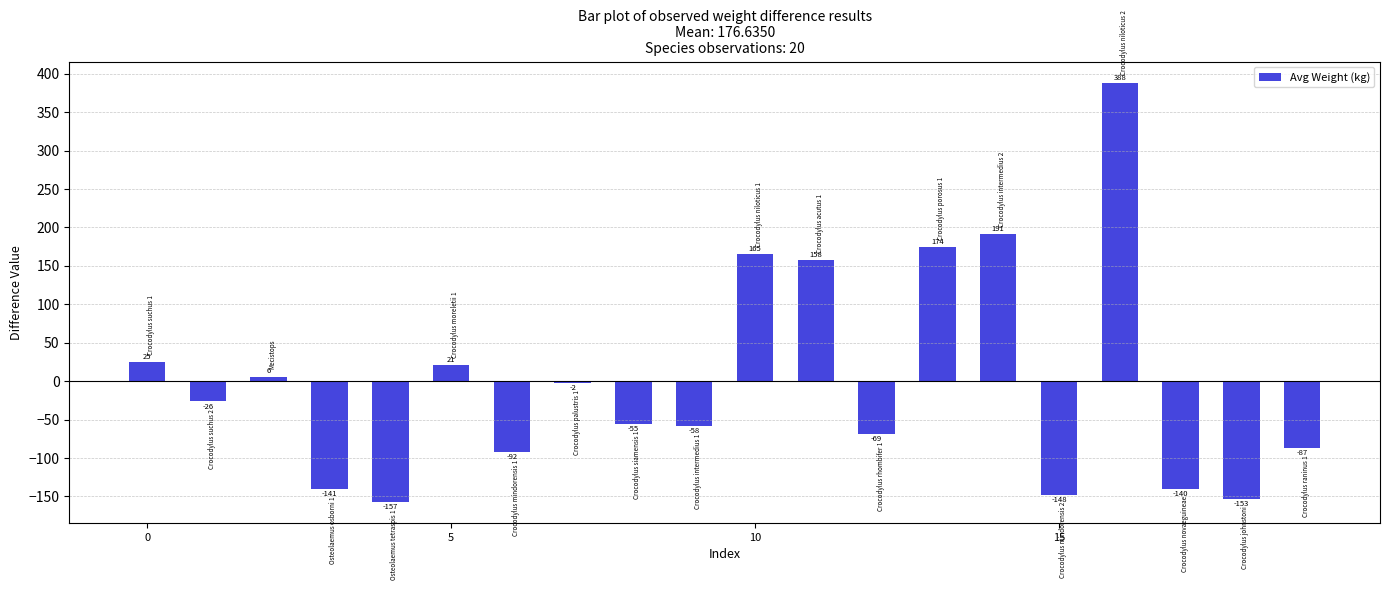

What is the greatest value displayed?

388.4